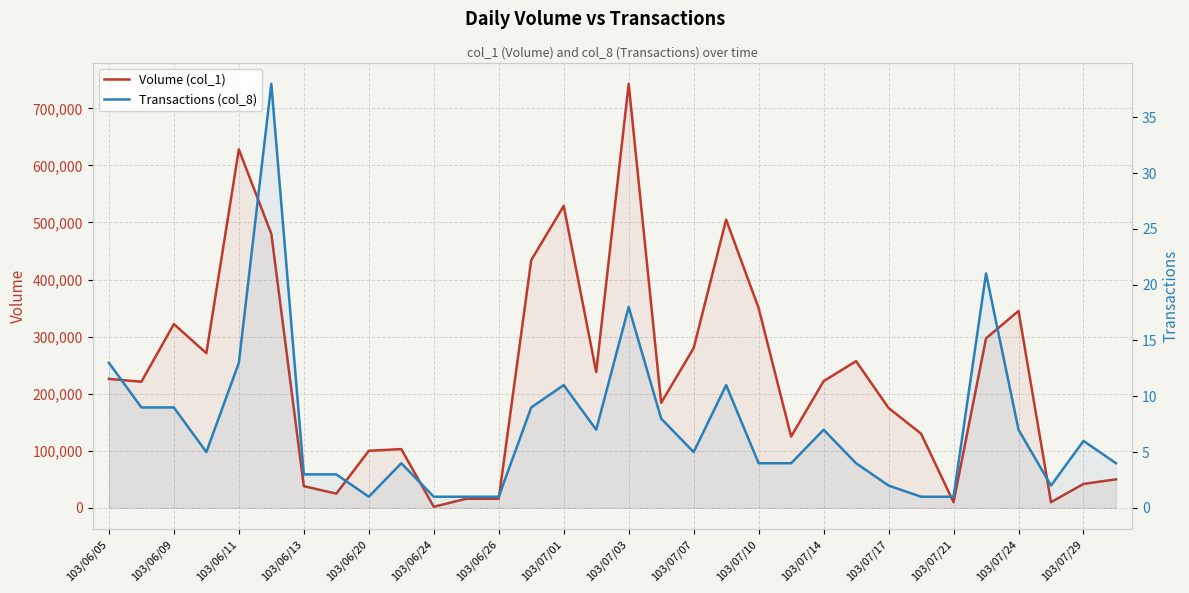

True or false: Volume (col_1) and Transactions (col_8) cross at least once.

False